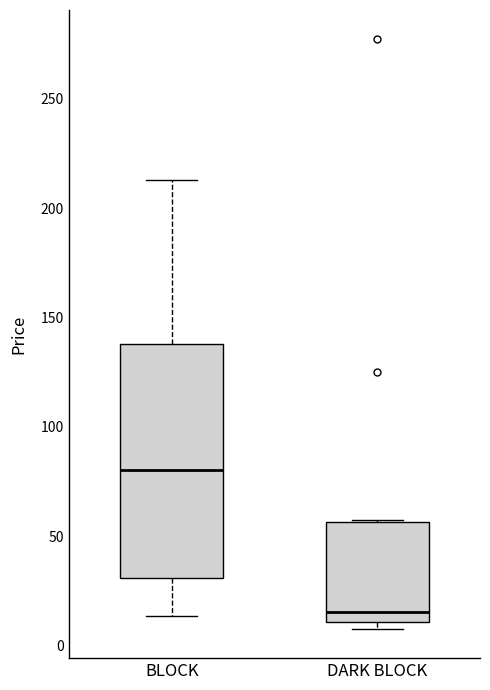

Which box is the tallest, from its lower edge to its upper edge?

BLOCK